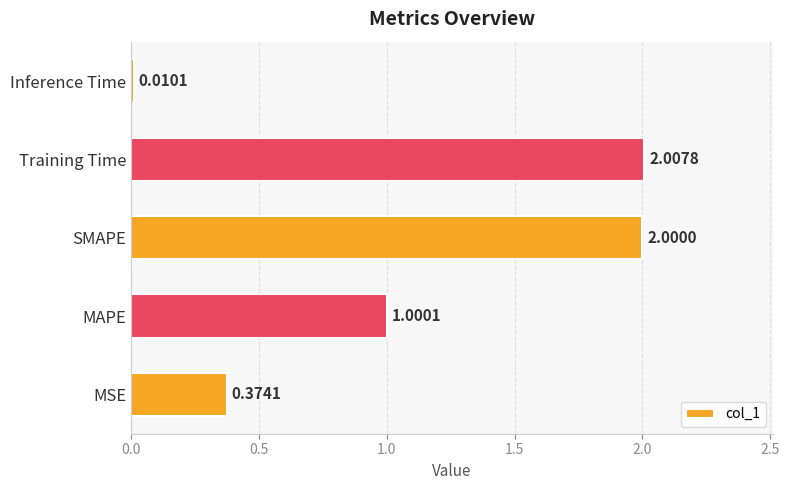

Rank the categories by value from lowest to highest.

Inference Time, MSE, MAPE, SMAPE, Training Time